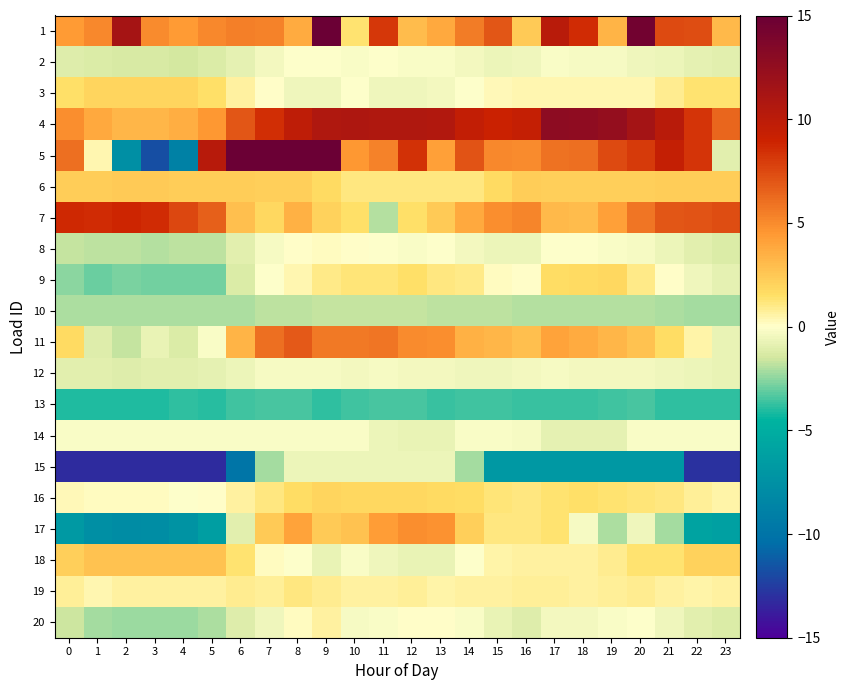

Which series has the largest total across all categories?

4